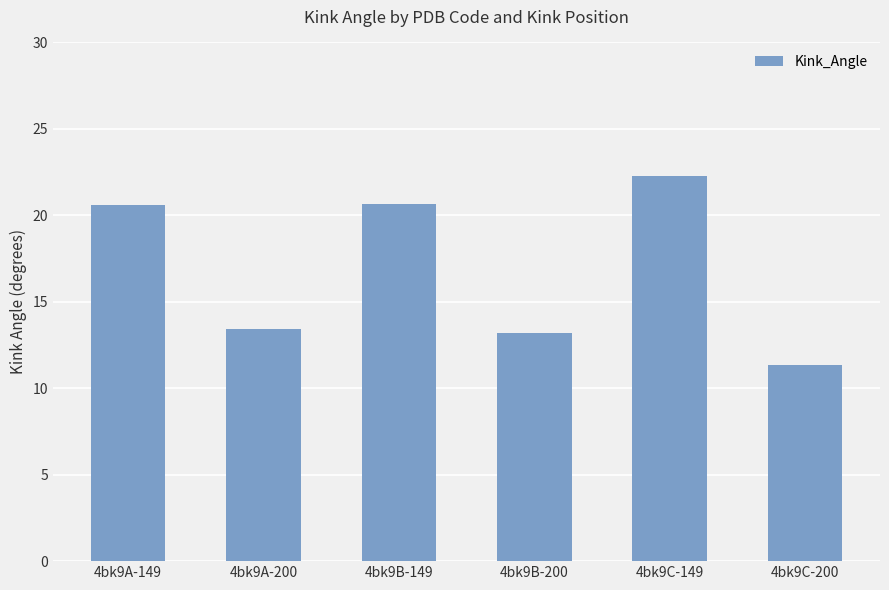

The value at 4bk9A-200 is 3.6. True or false?

False